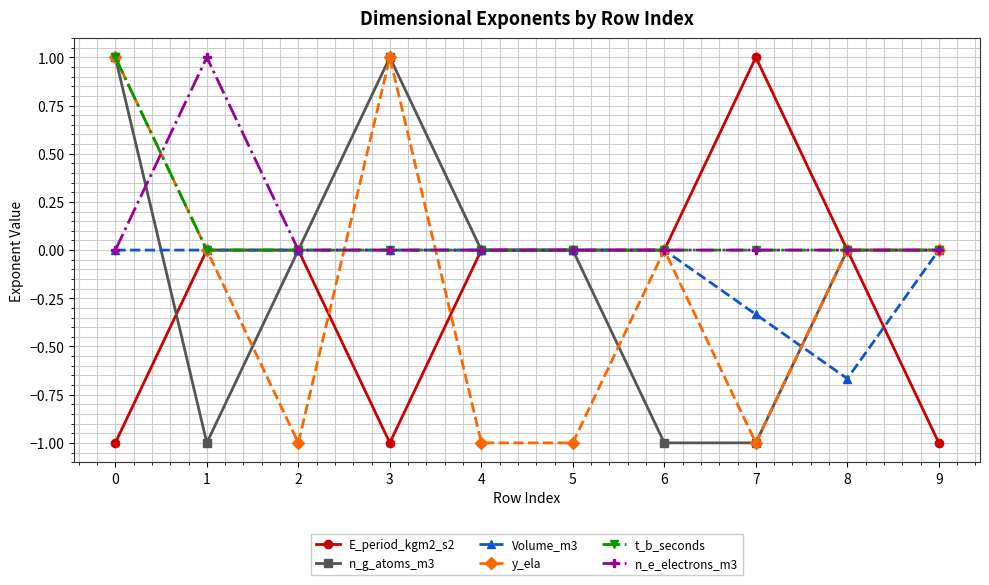

What is the minimum value shown in the chart?

-1.0